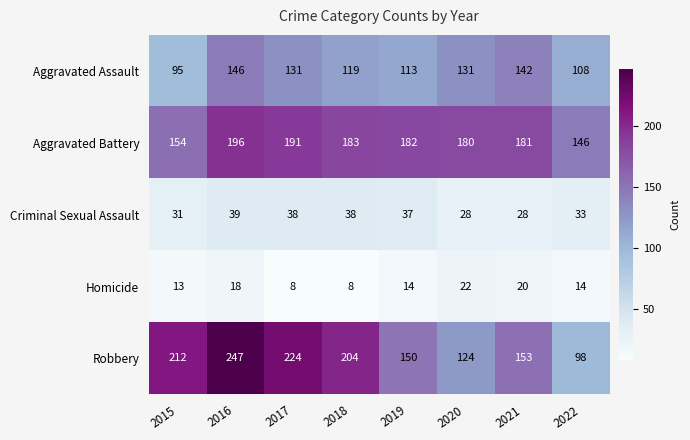

How many categories are shown in the chart?

8